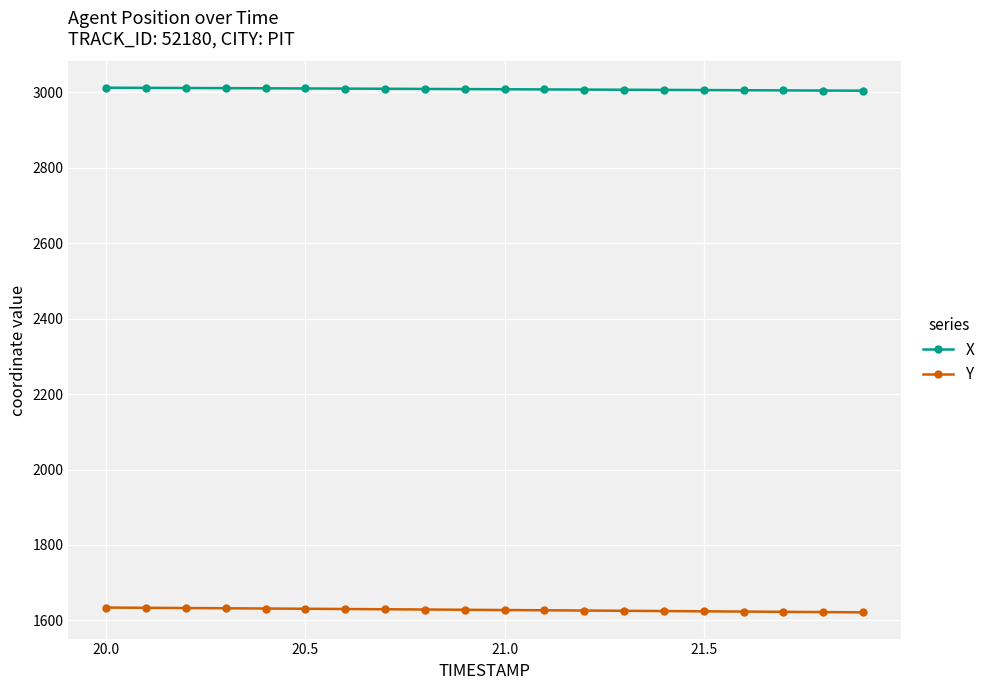

What is the difference between the maximum and second lowest values in the Y series?

12.0